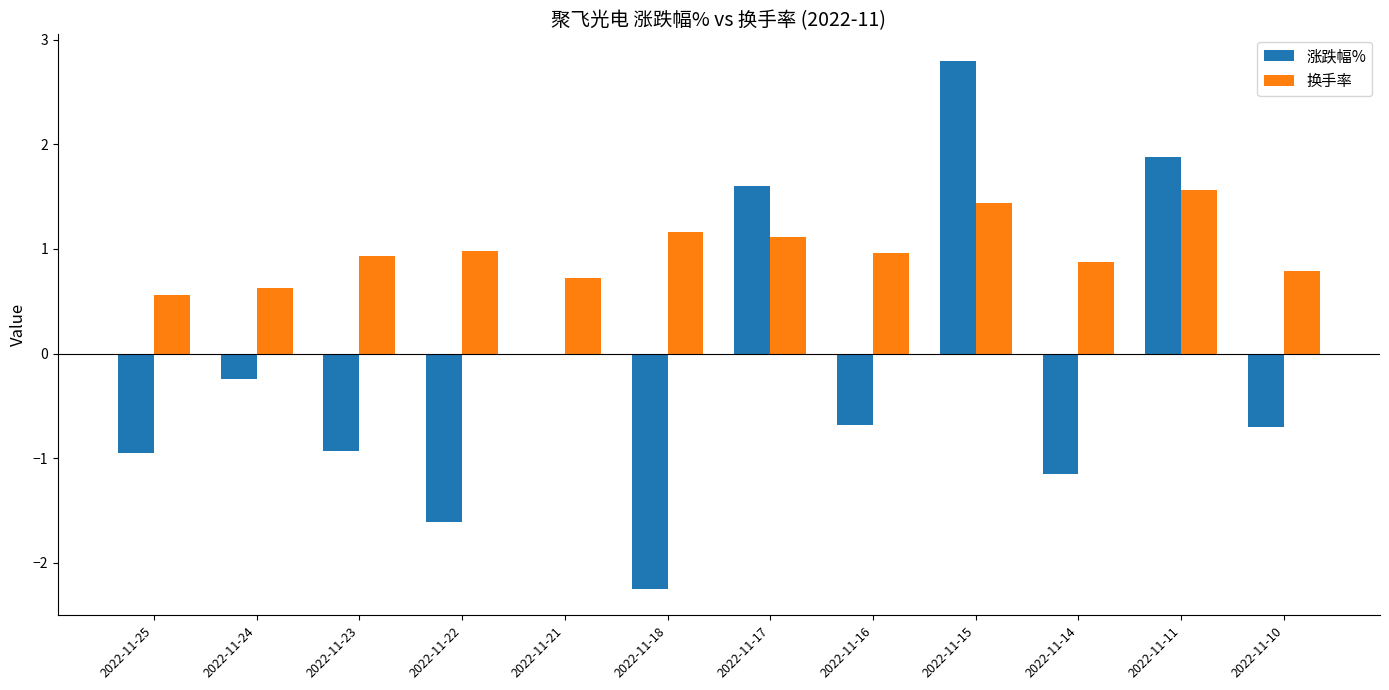

What value does the 涨跌幅% series have at 2022-11-10?

-0.7